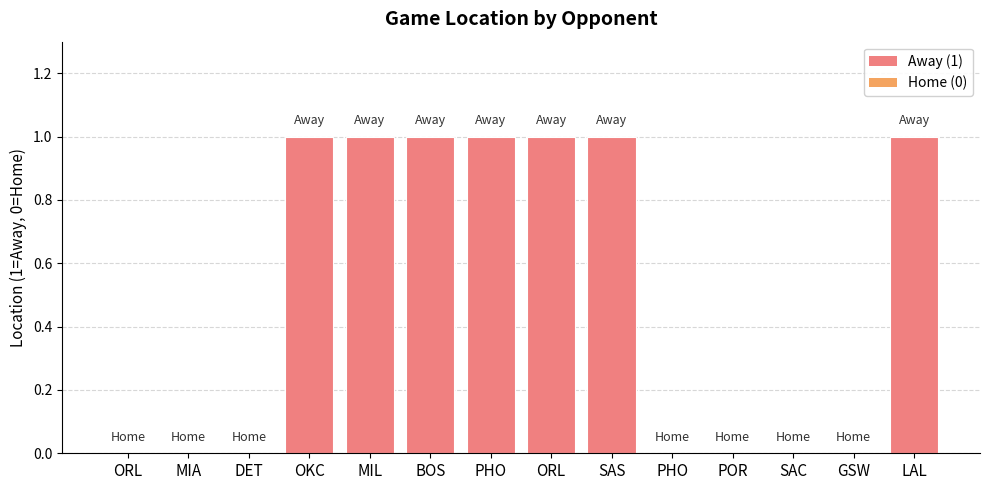

The chart shows a value of 0 at LAL. True or false?

False